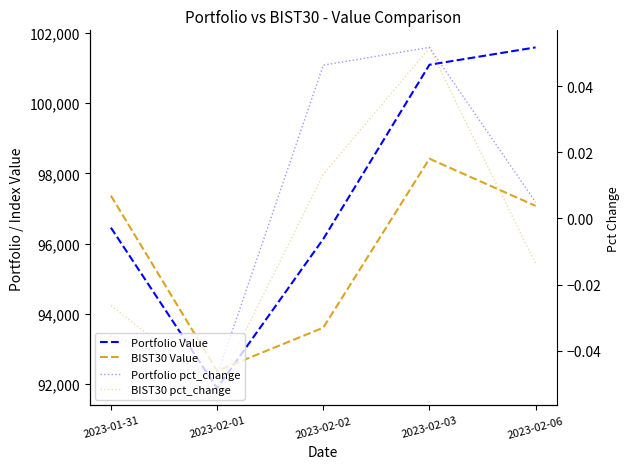

Rank the series at 2023-02-06 from highest to lowest value.

Portfolio Value, BIST30 Value, Portfolio pct_change, BIST30 pct_change